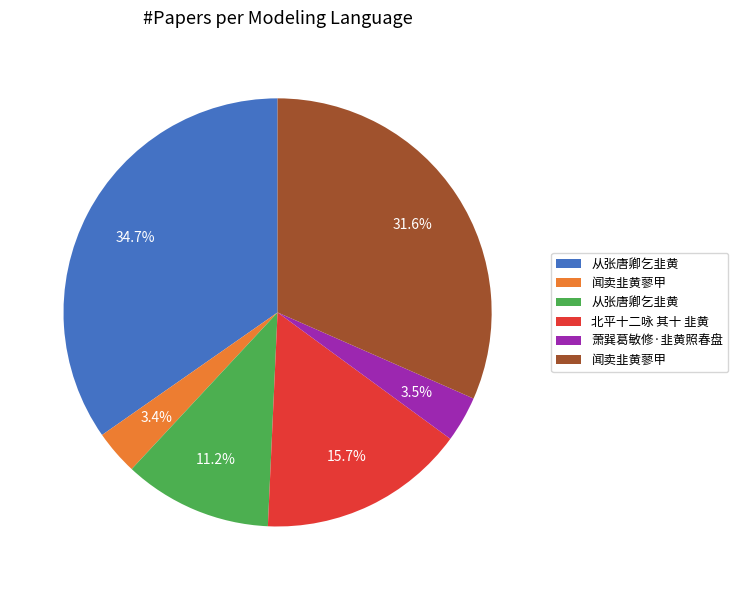

Does any single category account for the majority?

No